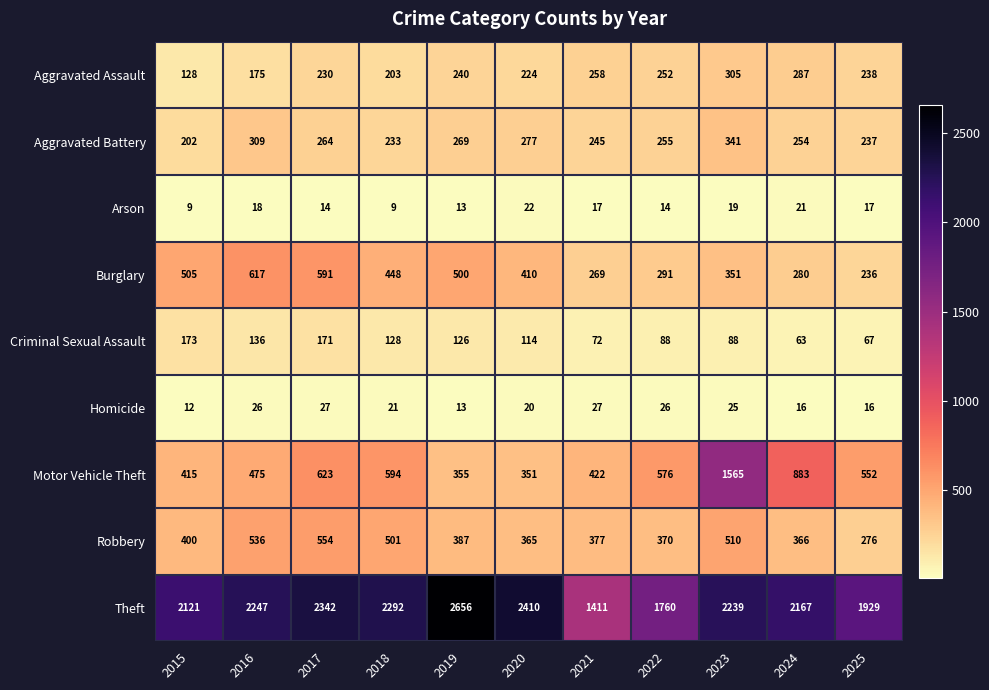

Rank the categories by Robbery value from lowest to highest.

2025, 2020, 2024, 2022, 2021, 2019, 2015, 2018, 2023, 2016, 2017